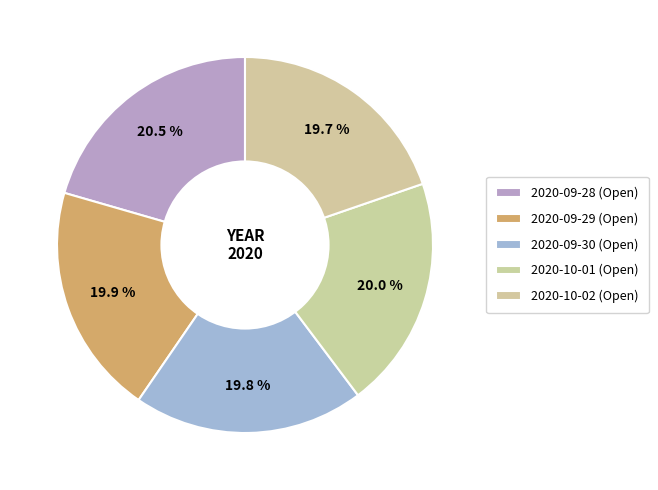

Does 2020-09-28 represent more than half of the total?

No